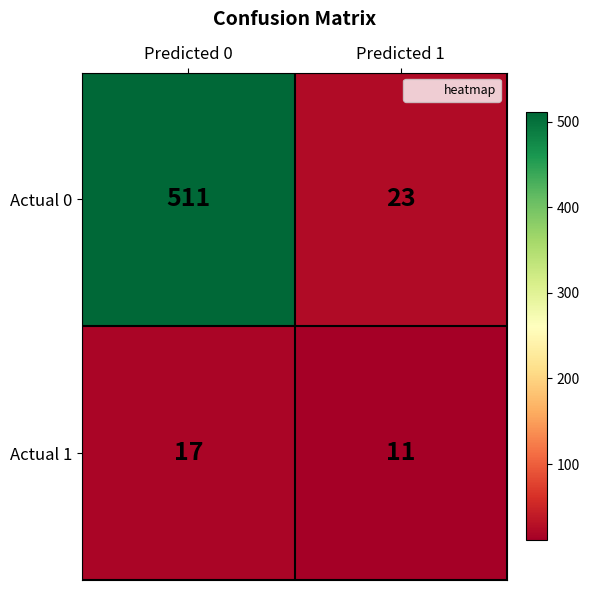

Reading left to right, list all the values displayed in this chart.

Actual 0: 511	23
Actual 1: 17	11